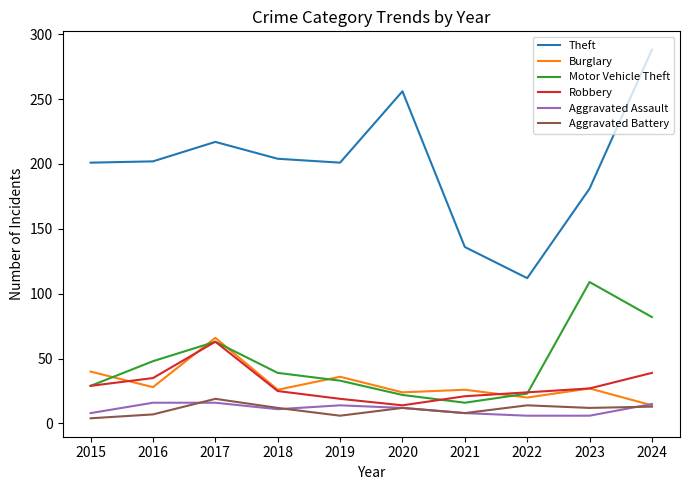

Count the number of categories in the chart.

10